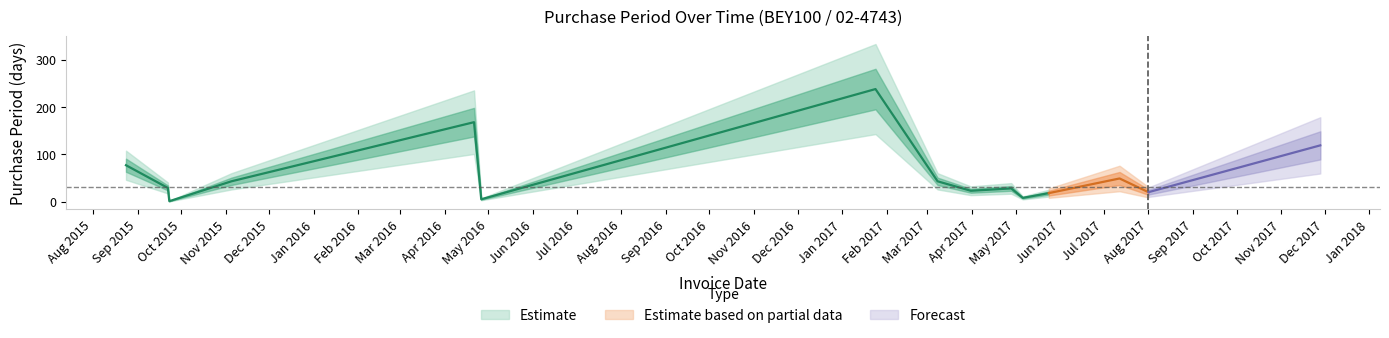

What is the difference between the values at 2015-09-23 and 2015-09-22?

28